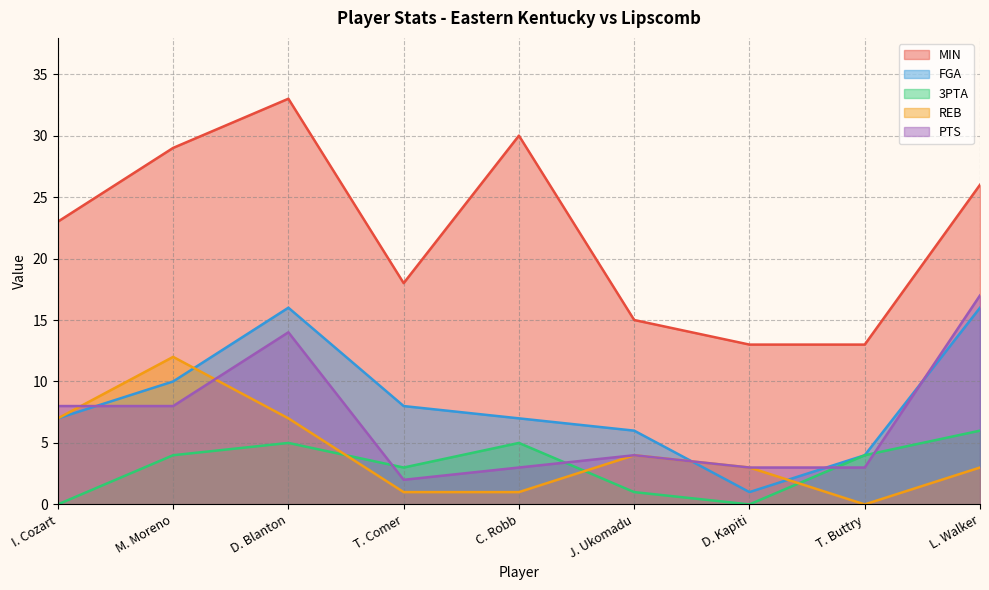

Reading left to right, extract all data points from this chart.

MIN: 23	29	33	18	30	15	13	13	26
FGA: 7	10	16	8	7	6	1	4	16
3PTA: 0	4	5	3	5	1	0	4	6
REB: 7	12	7	1	1	4	3	0	3
PTS: 8	8	14	2	3	4	3	3	17